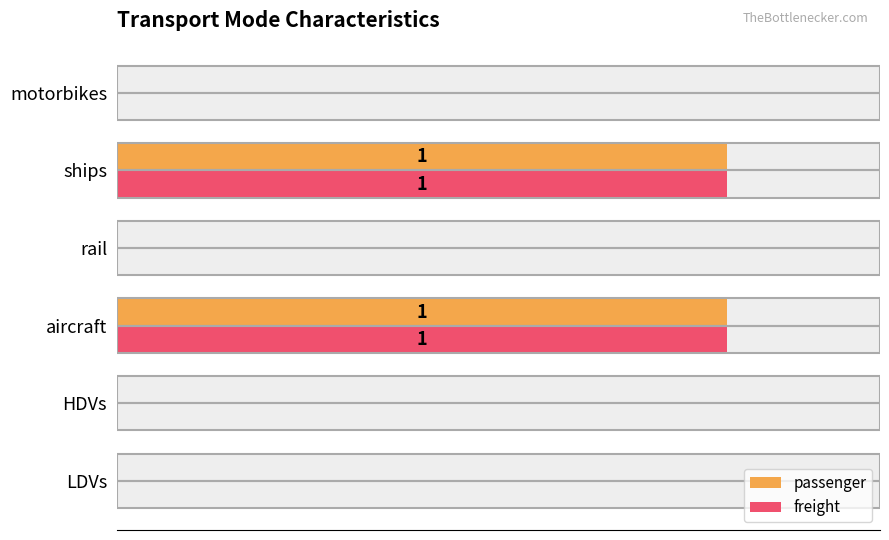

How many data points does each series have?

6